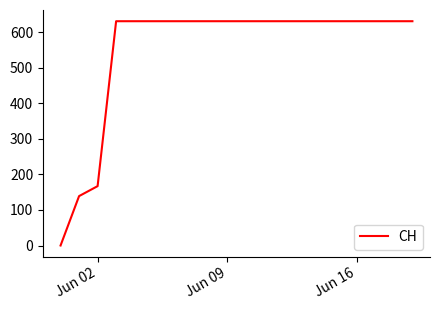

How many series are shown in this chart?

1